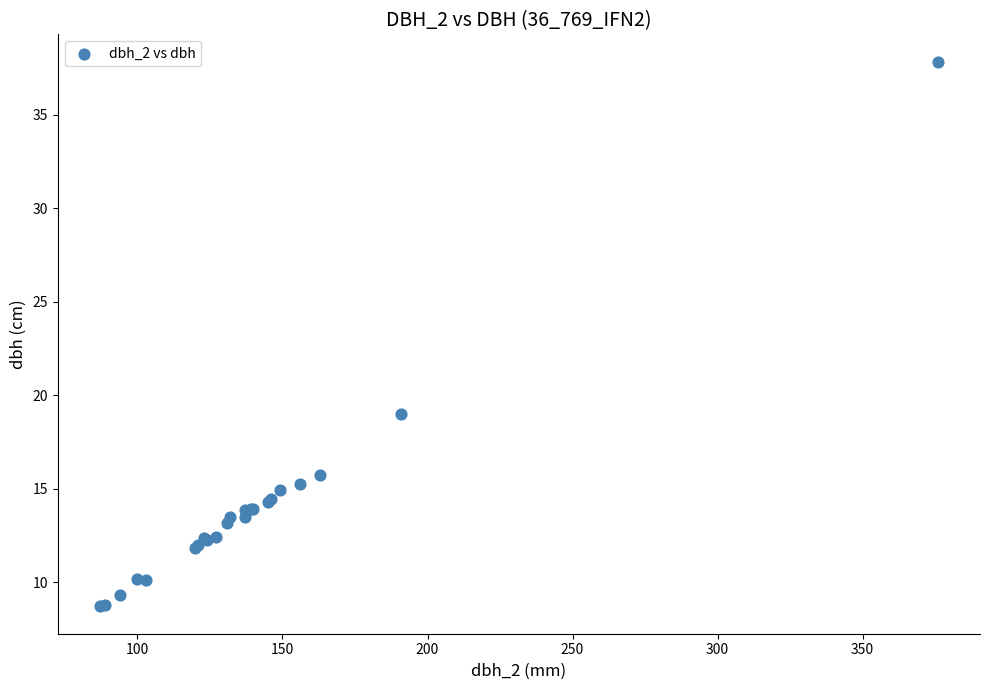

What Y value in the scatter plot is closest to 23?

19.0